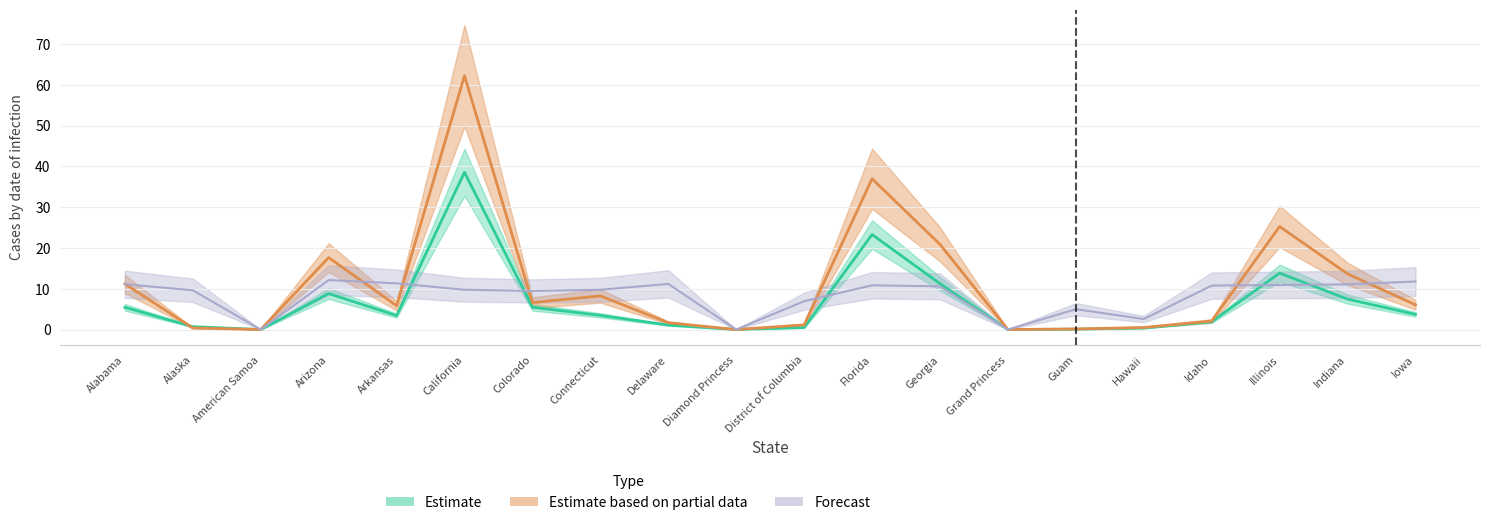

What is the sum of all Confirmed values?

129.4